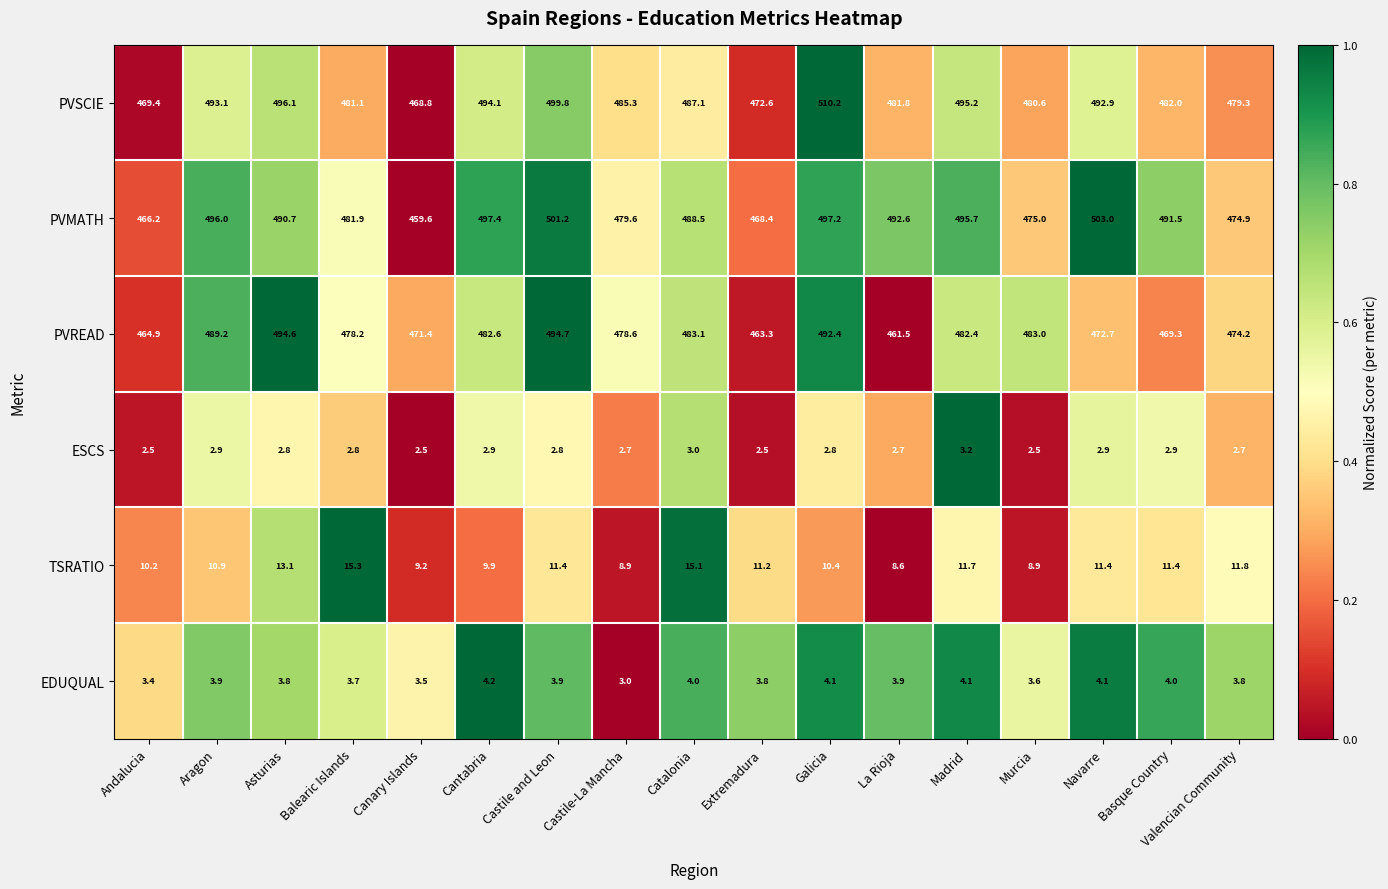

At which label does TSRATIO first exceed 11?

Asturias